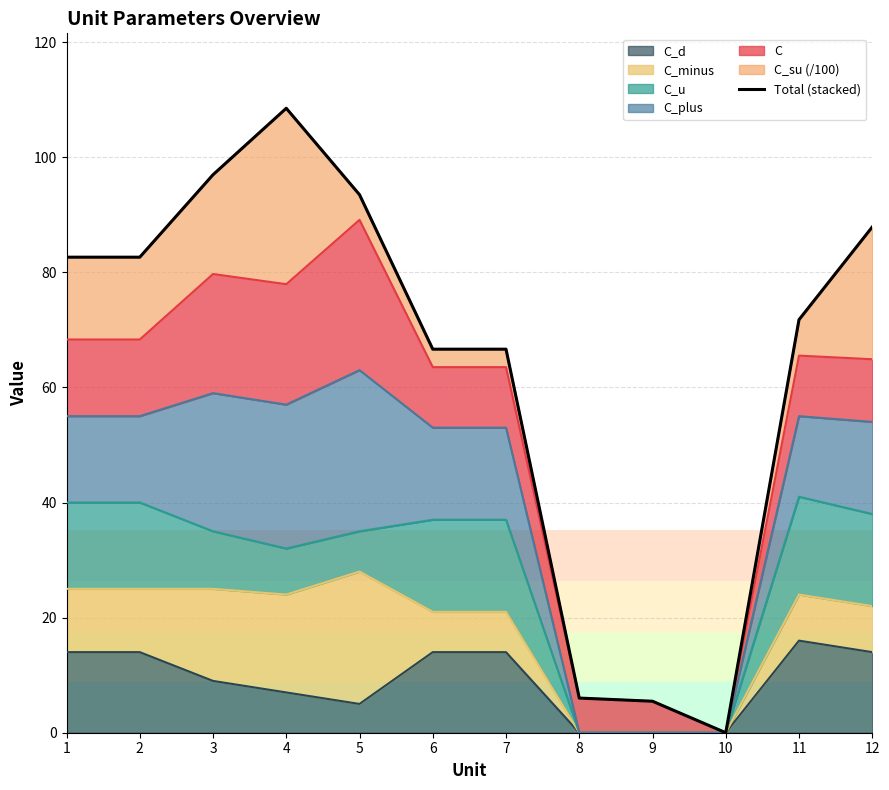

Does the chart display data point markers on the line(s)?

No